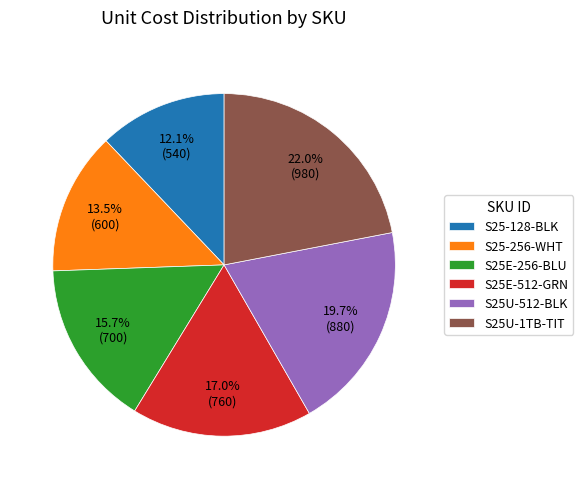

True or false: S25E-512-GRN accounts for 17% of the total.

True